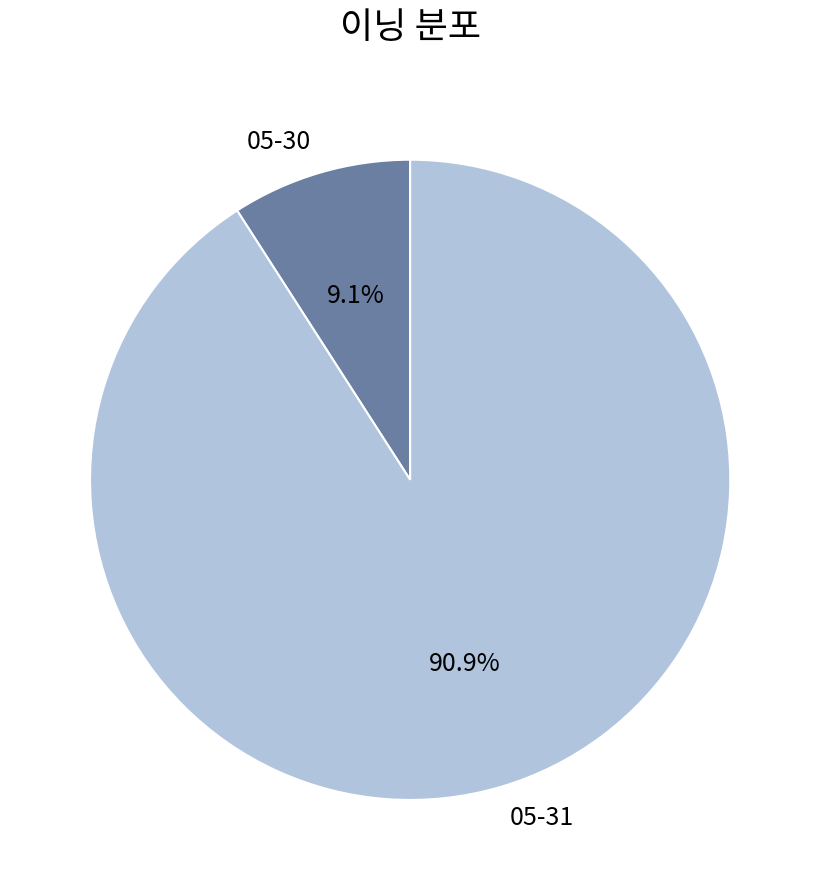

Which slice represents more than half of the pie?

05-31